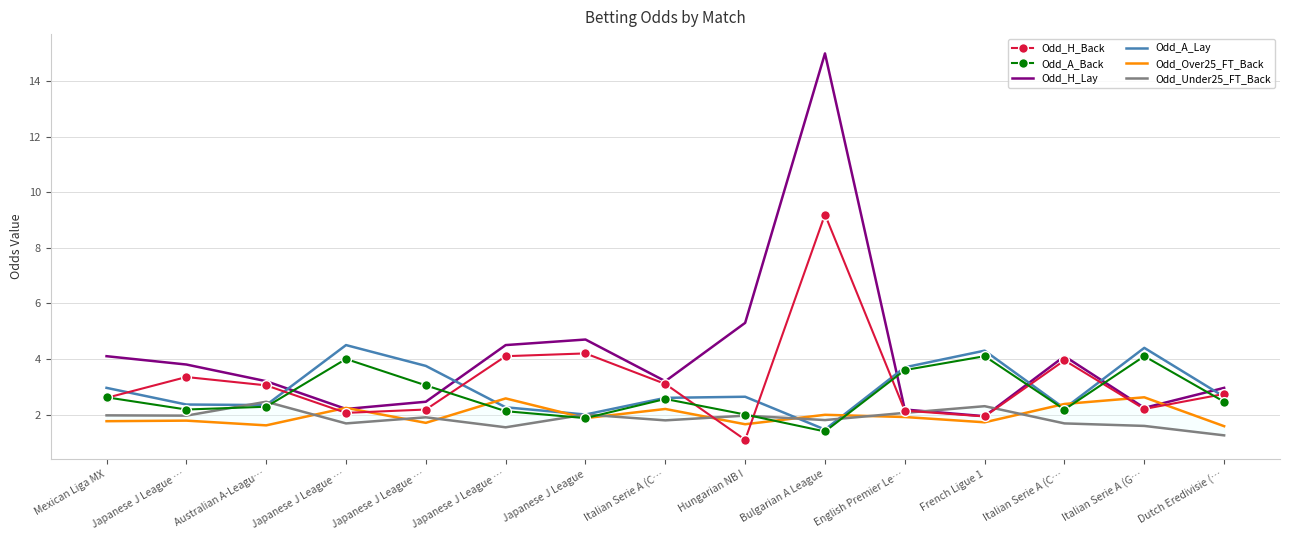

What value does the Odd_H_Lay series have at Japanese J League …?

3.8